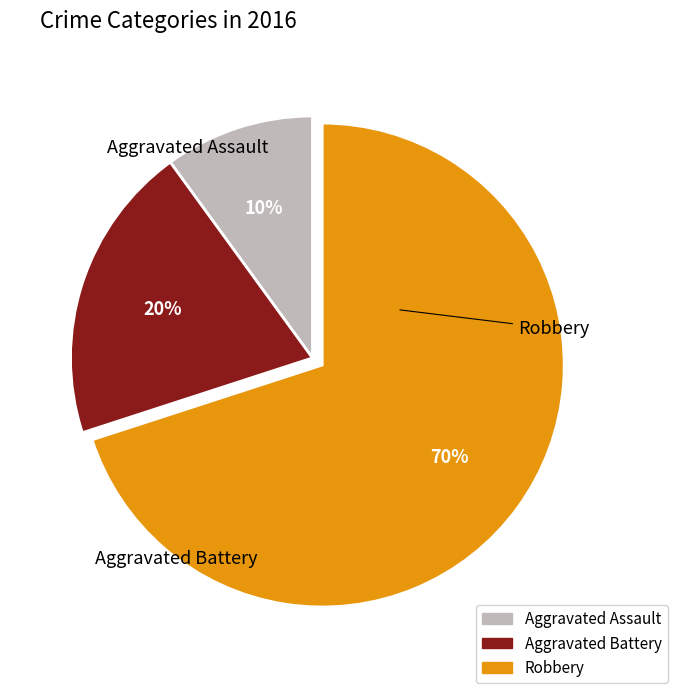

To the nearest percent, what percentage of the pie is Robbery?

70%